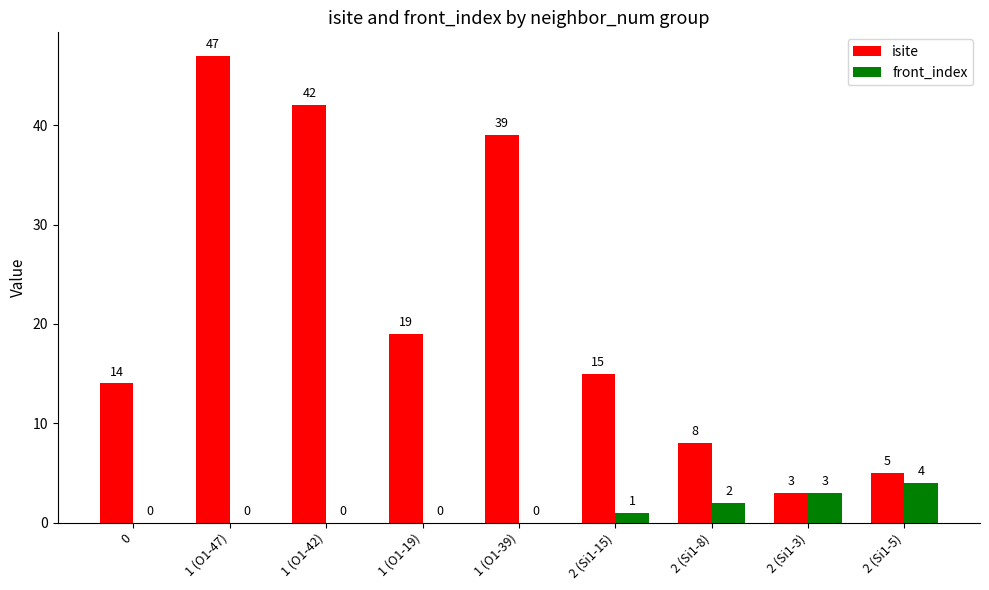

Is it true that front_index equals 0 at 1 (O1-19)?

True